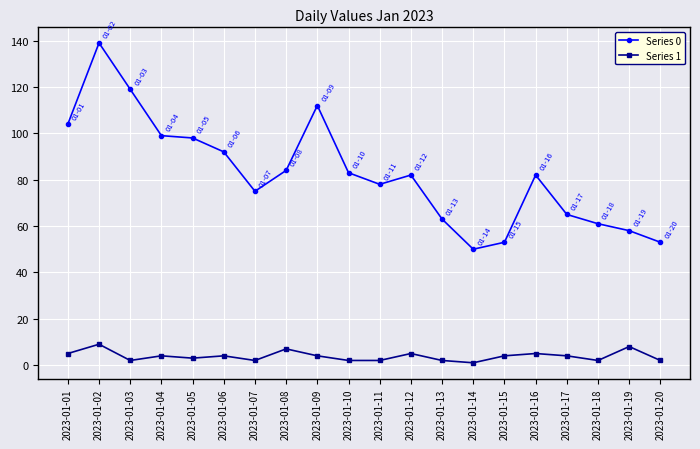

Between 2023-01-09 and 2023-01-17, which series saw the biggest shift?

Series 0